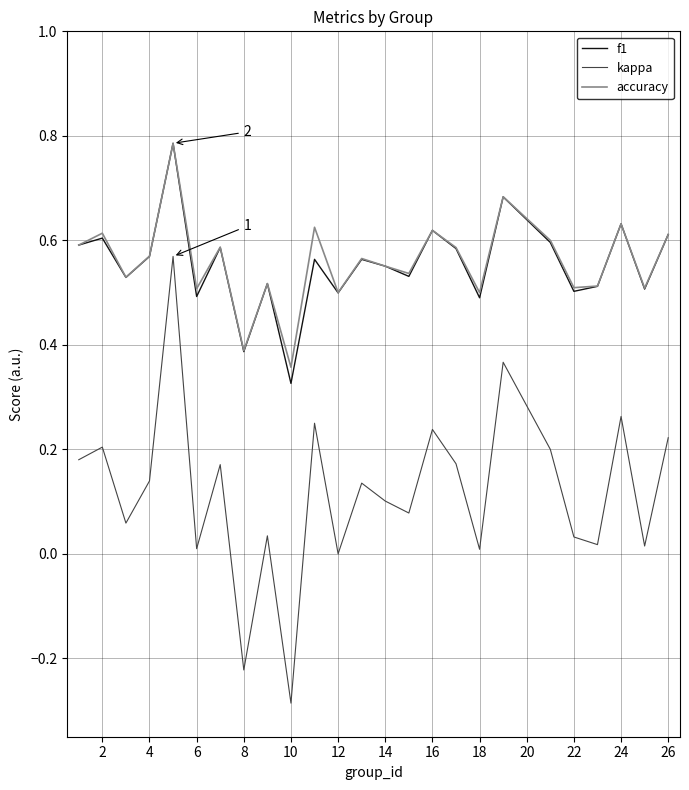

True or false: f1 and kappa cross at least once.

False